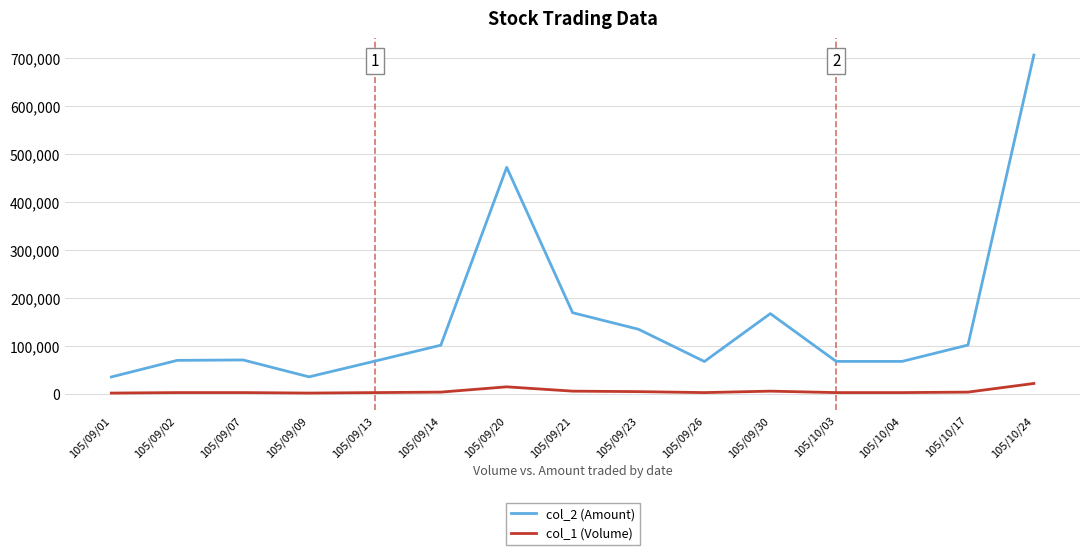

List the series in order of their peak value, lowest first.

col_1 (Volume), col_2 (Amount)